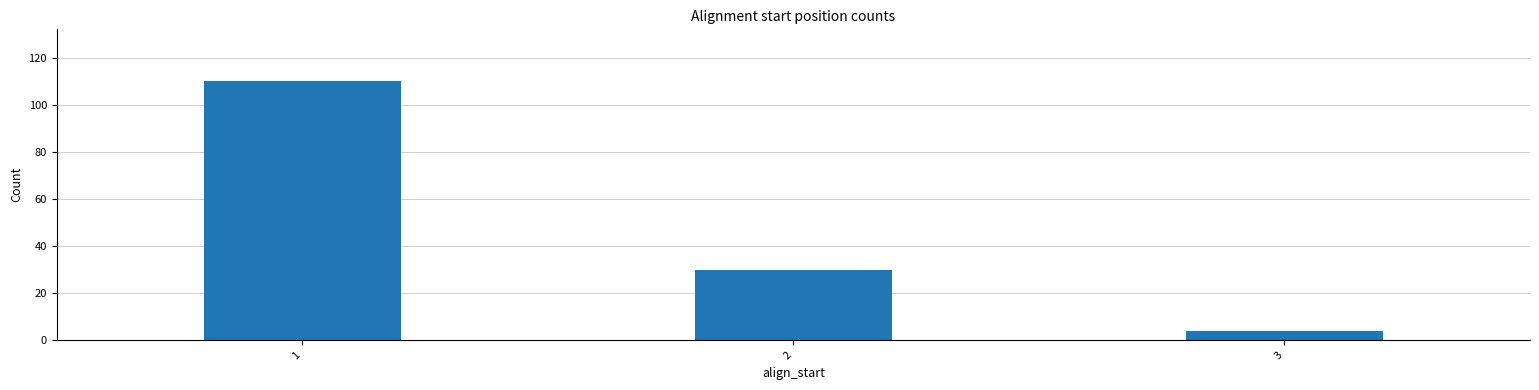

Rank the categories by value from lowest to highest.

3, 2, 1